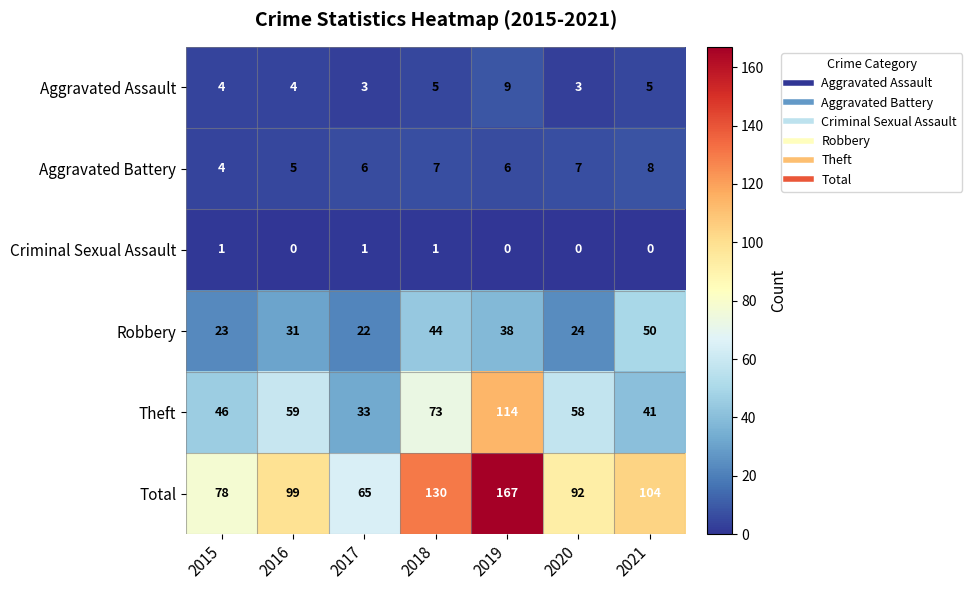

Rank the categories by Total value from highest to lowest.

2019, 2018, 2021, 2016, 2020, 2015, 2017